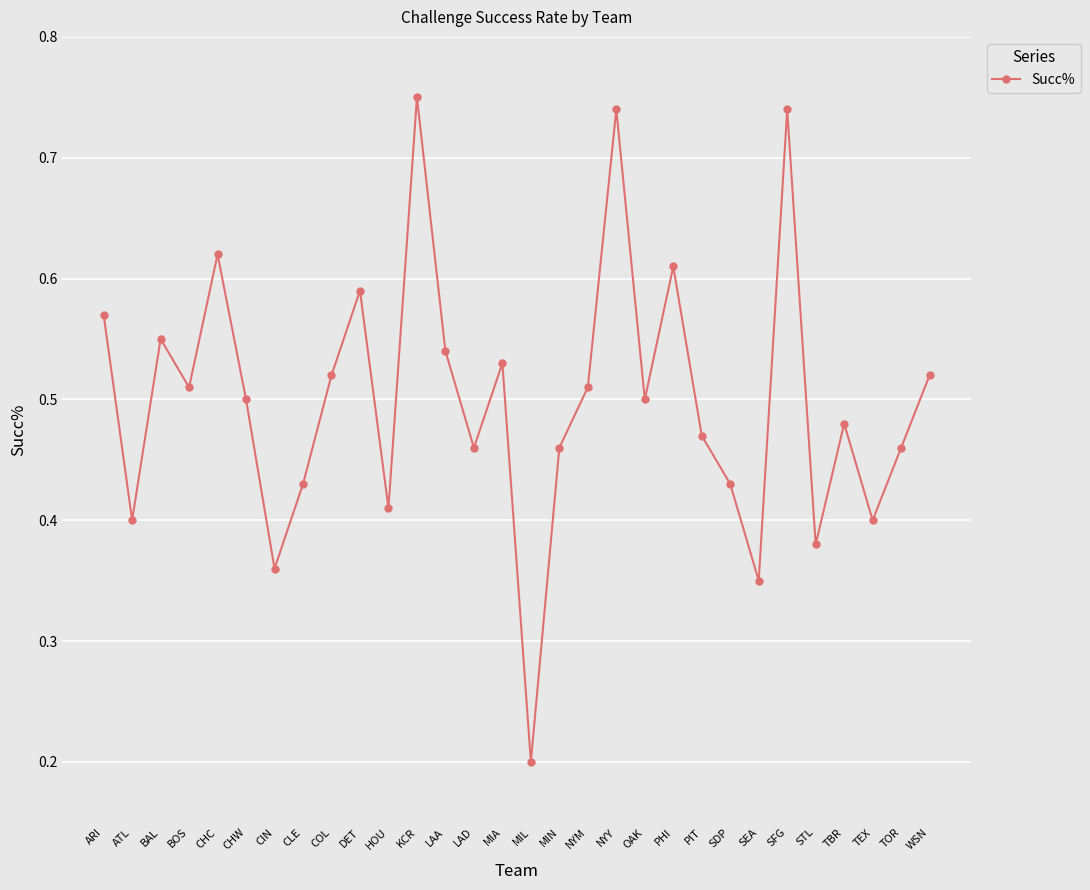

True or false: the data has more than 1 interior local peaks.

True